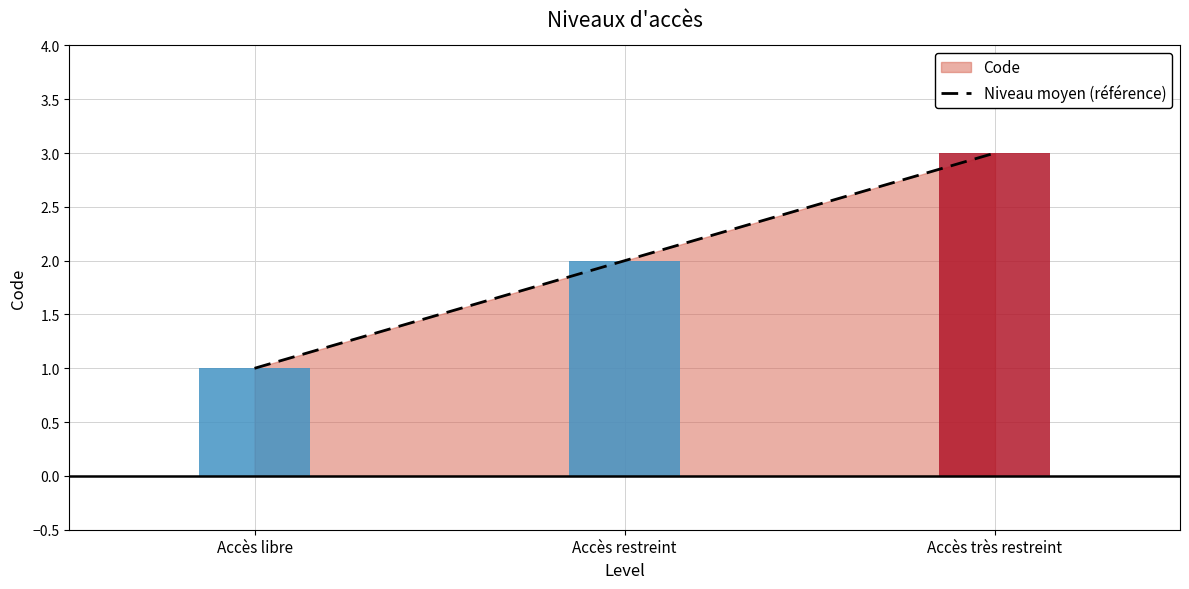

True or false: the data shows 3 at Accès très restreint.

True